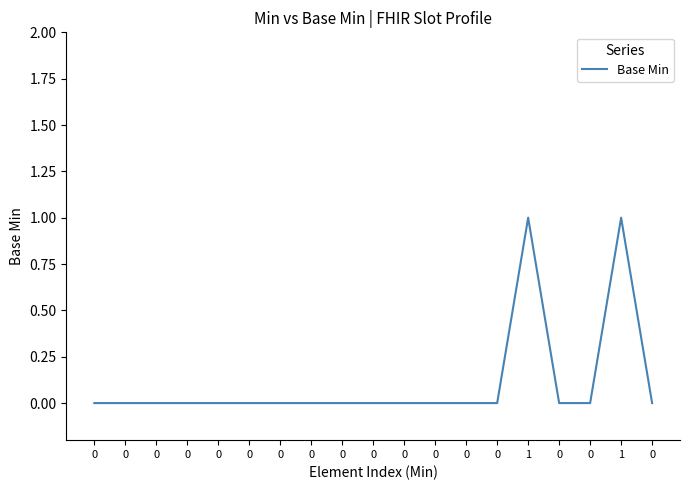

Is this an area chart (filled region under the line)?

No